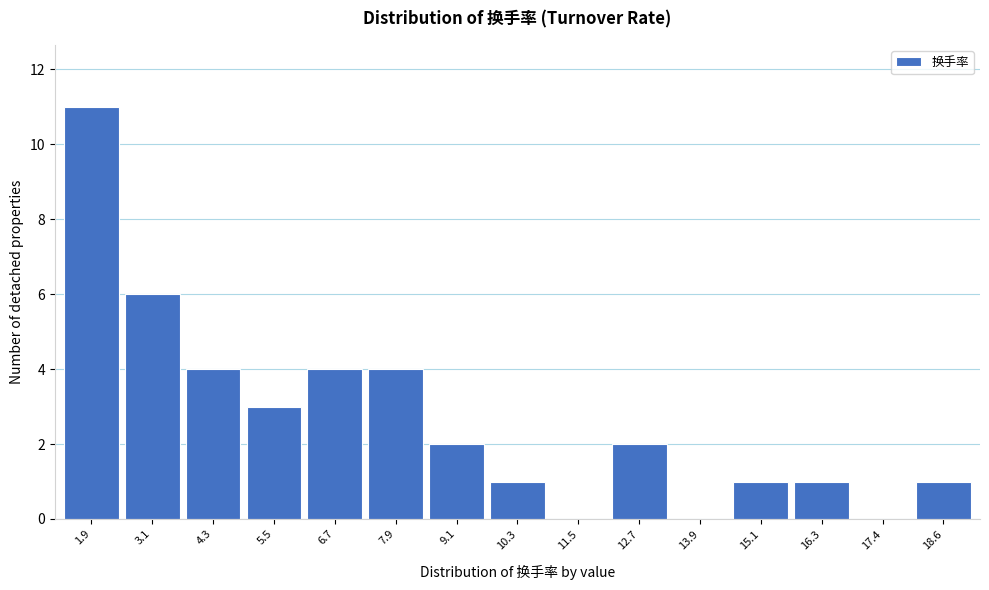

Reading left to right, extract all data points from this chart.

1.9=11	3.1=6	4.3=4	5.5=3	6.7=4	7.9=4	9.1=2	10.3=1	11.5=0	12.7=2	13.9=0	15.1=1	16.3=1	17.4=0	18.6=1